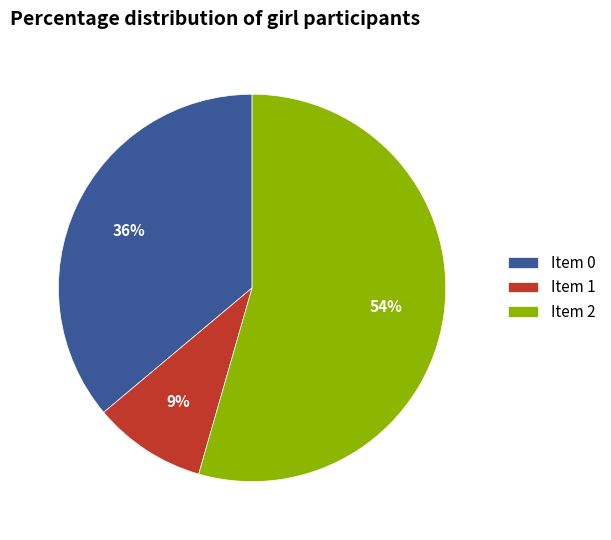

To the nearest percent, what is the combined percentage of Item 1 and Item 2?

64%